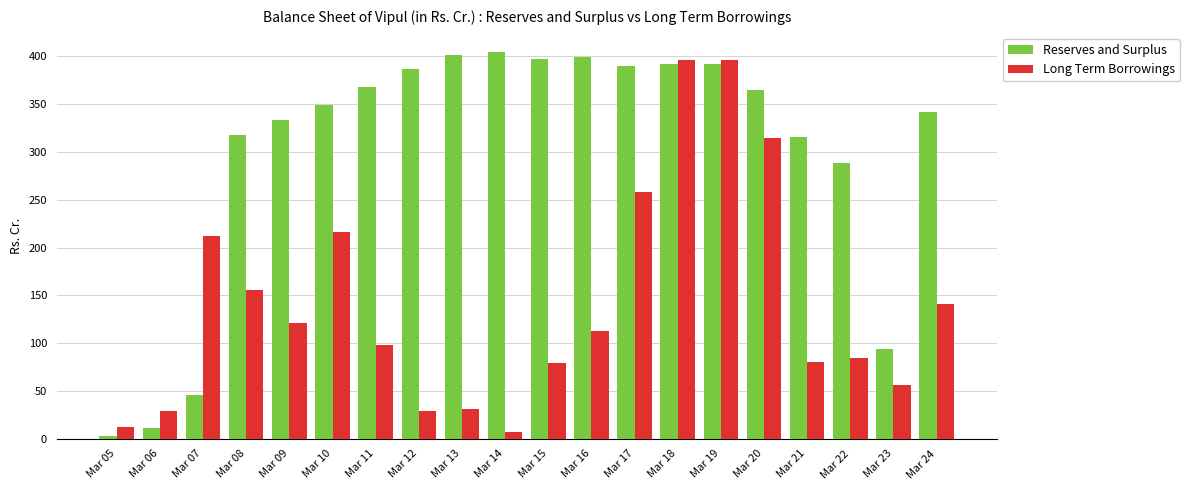

Which series has the largest total across all categories?

Reserves and Surplus